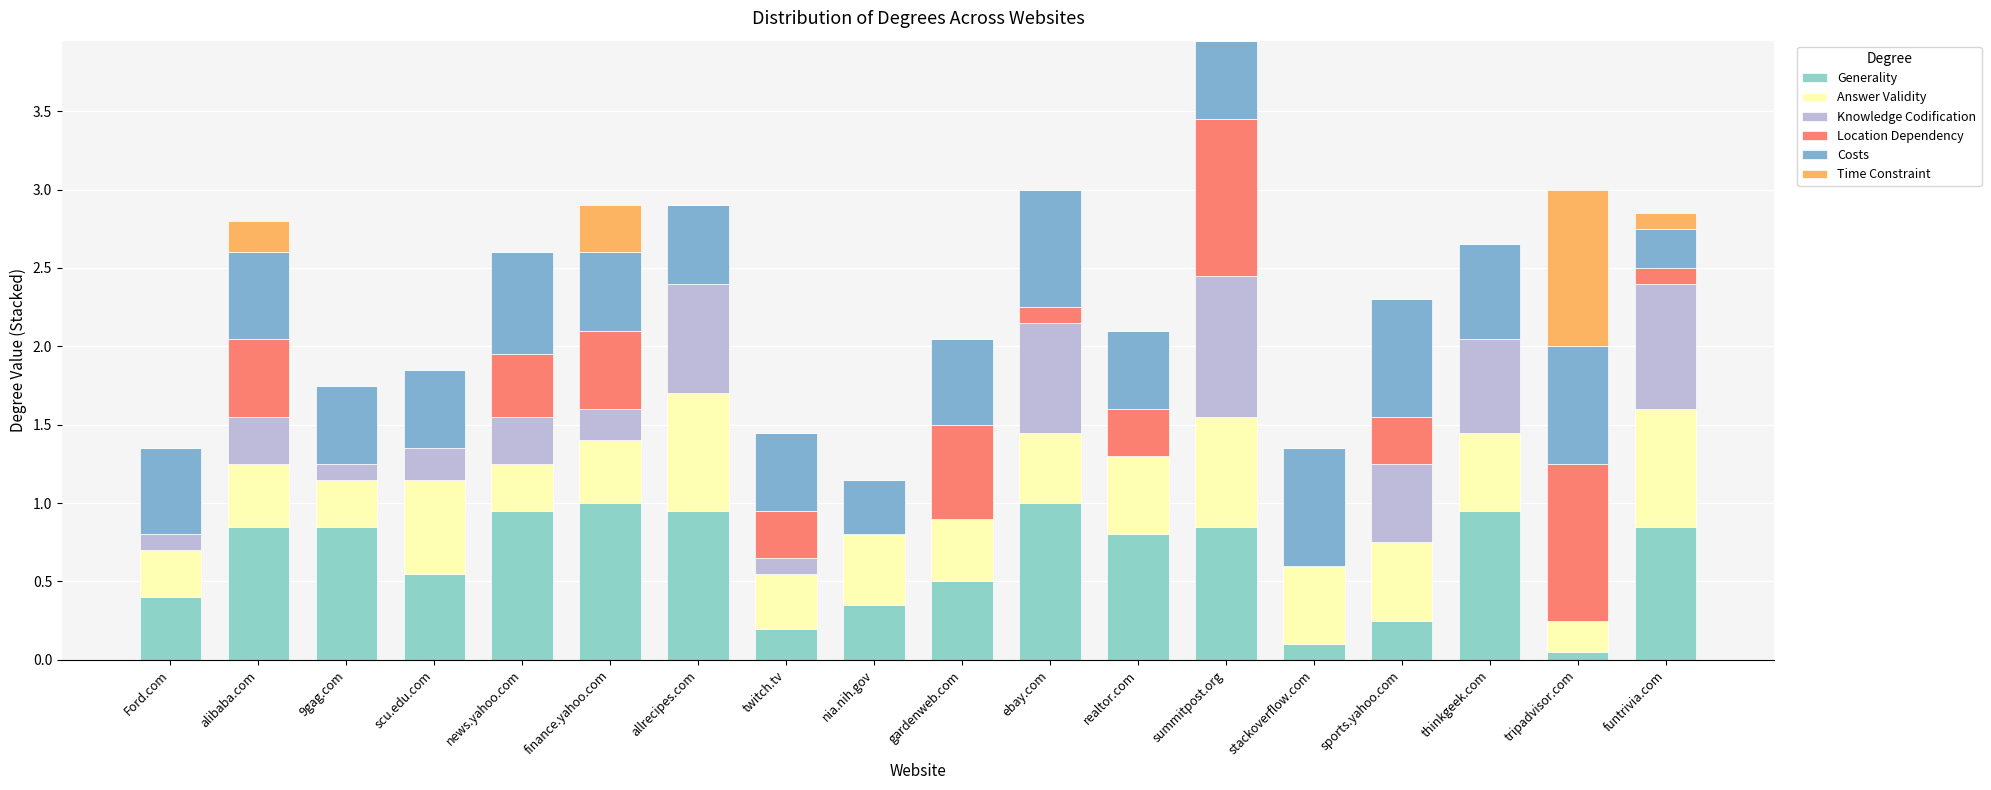

Is it true that Knowledge Codification equals -0.4 at realtor.com?

False